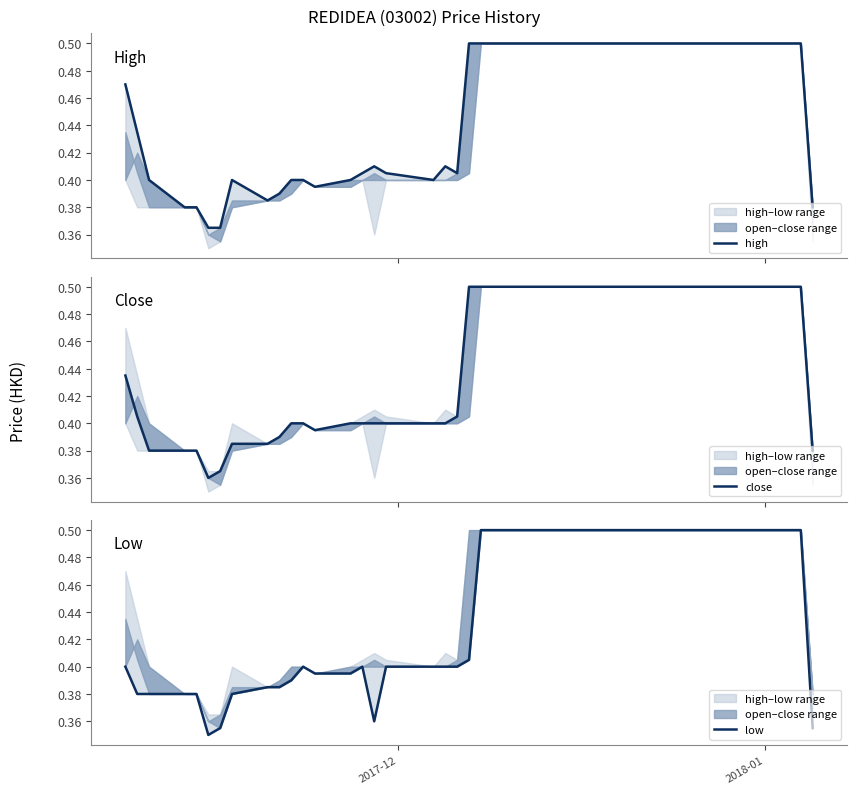

What is the average value of the low series?

0.4